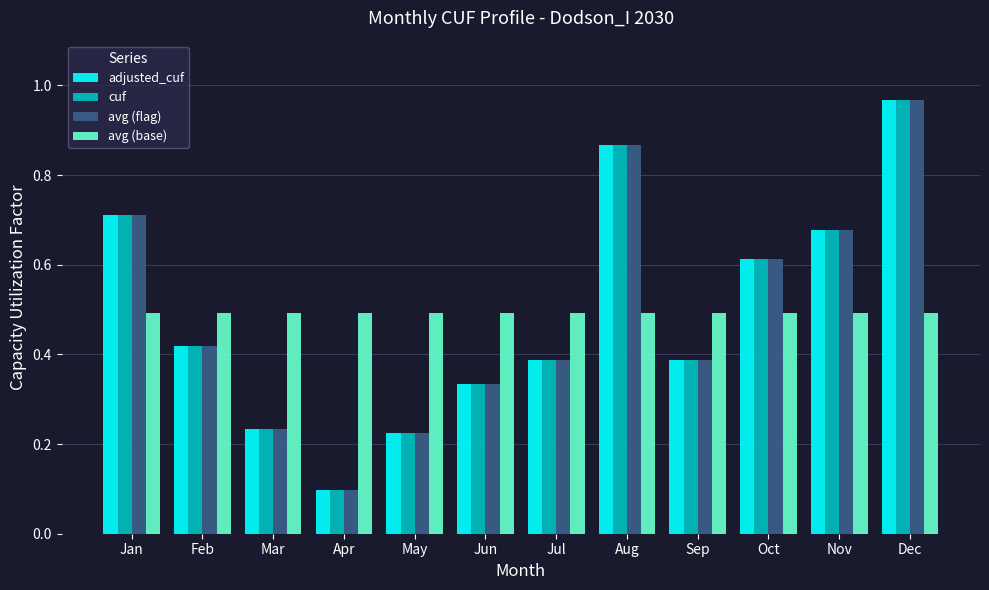

What is the sum of all avg (flag) values?

5.9